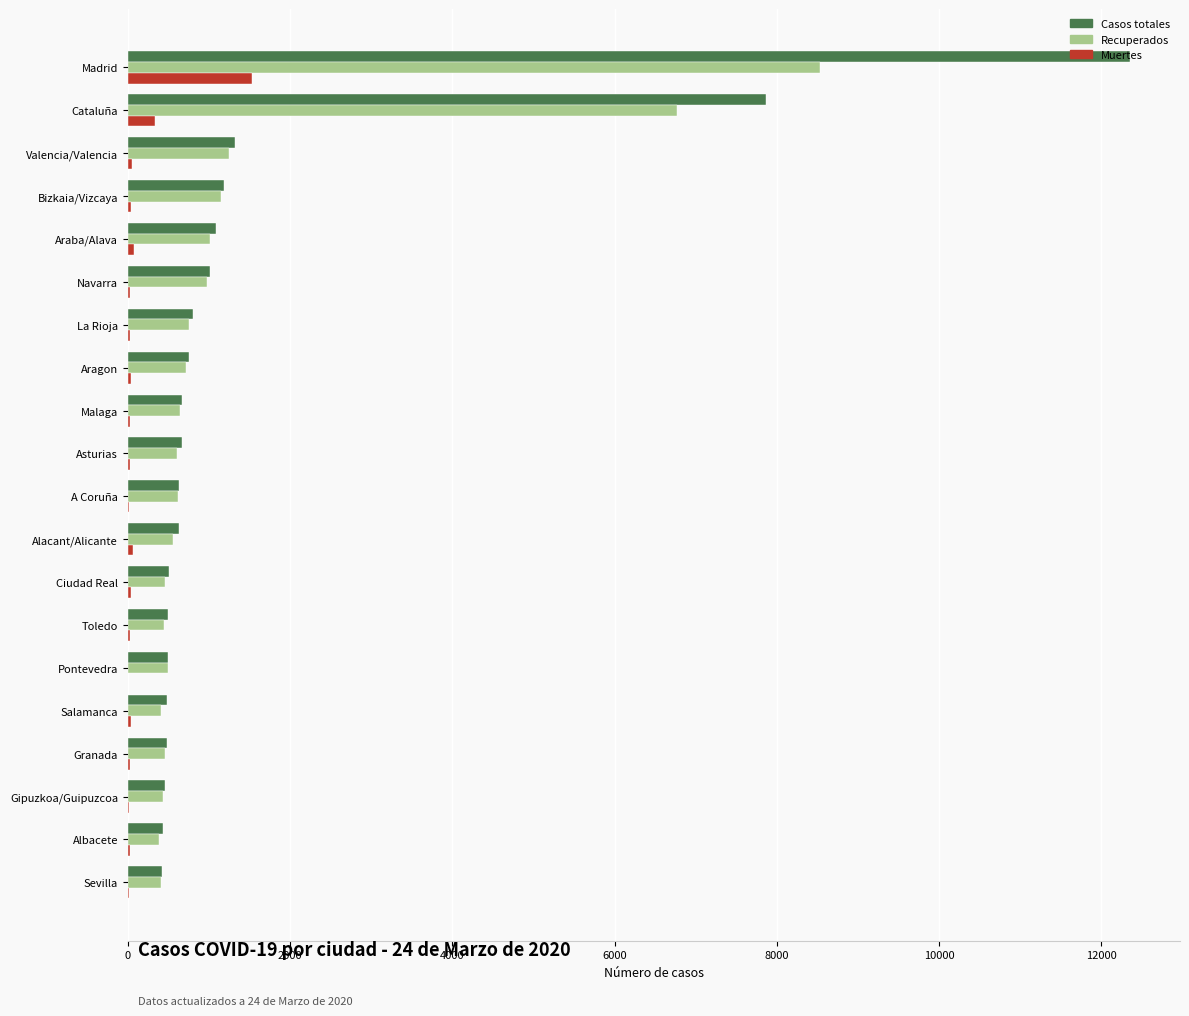

Which category has the highest value in the Casos totales series?

Madrid